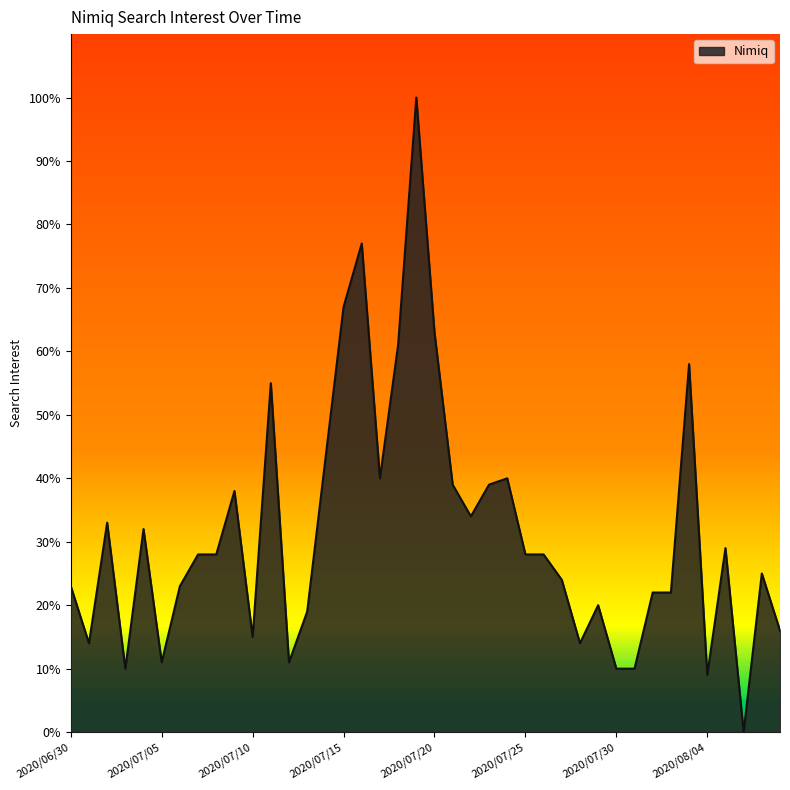

What is the difference between the maximum and minimum values?

100